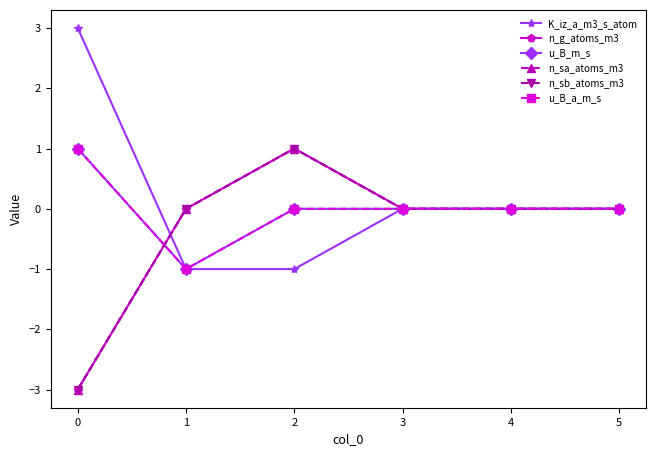

What is the approximate value of u_B_m_s at 0?

1